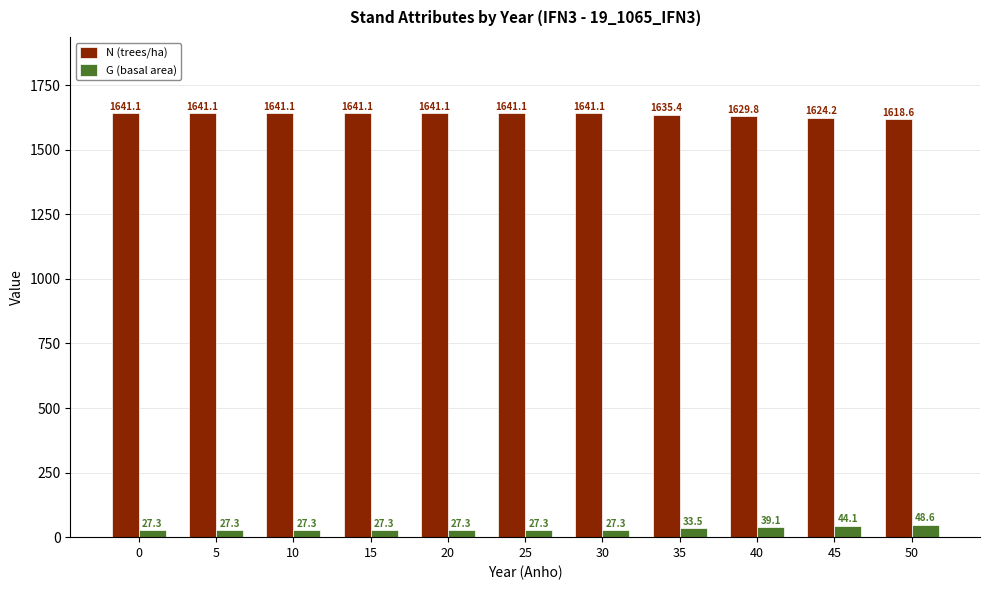

What is the minimum value shown in the chart?

27.3